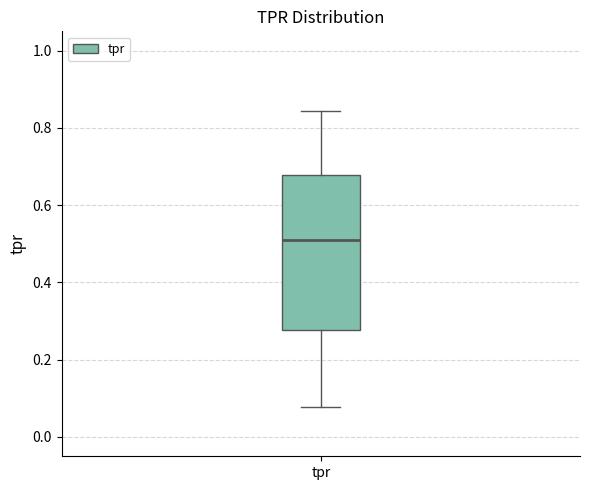

Where is the lower edge of the box for tpr on the y-axis? The values are not printed on the chart, so give them approximately, as read against the axis.

0.28